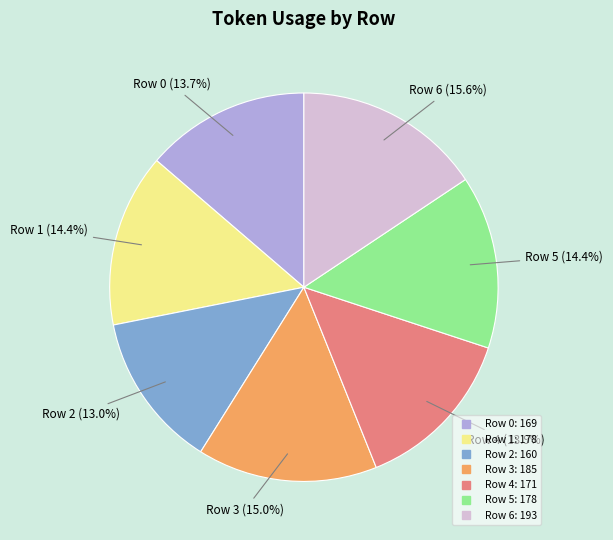

What percentage is the Row 1 slice, to the nearest percent?

14%